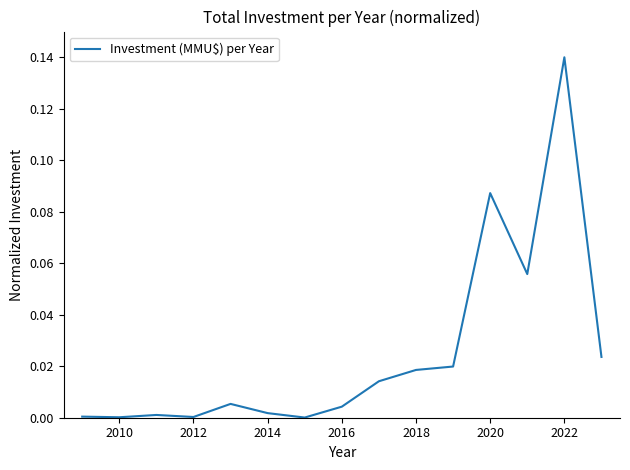

Does the chart display data point markers on the line(s)?

No